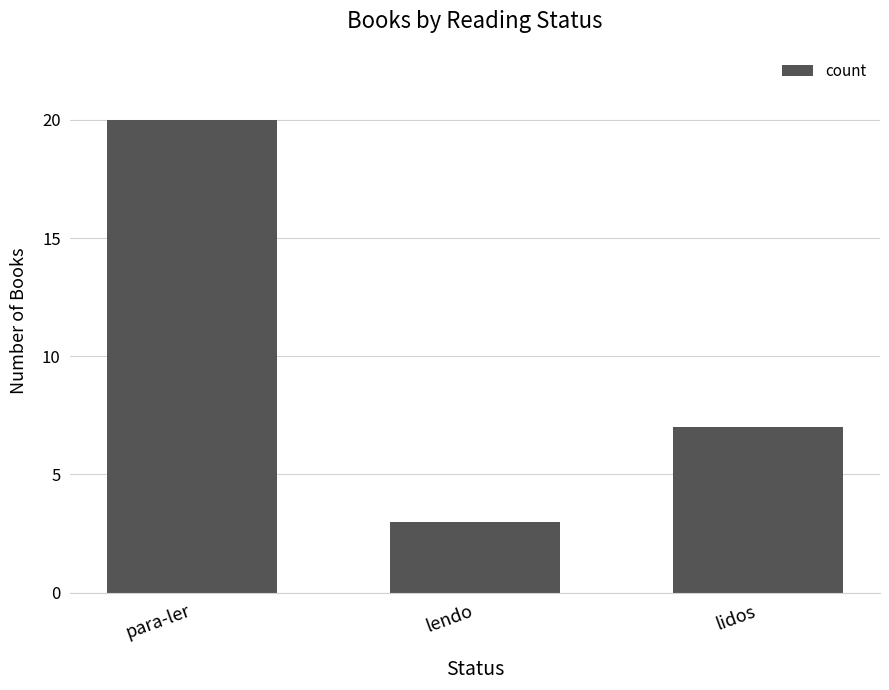

Is it true that the value at para-ler is 20?

True